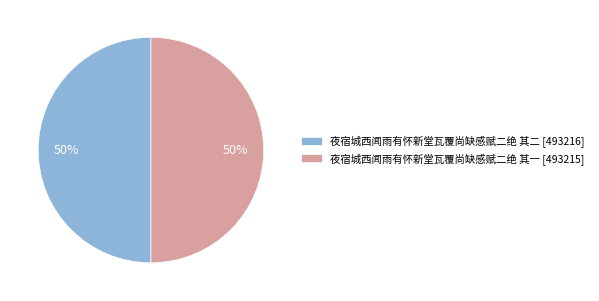

How many segments does this pie chart have?

2